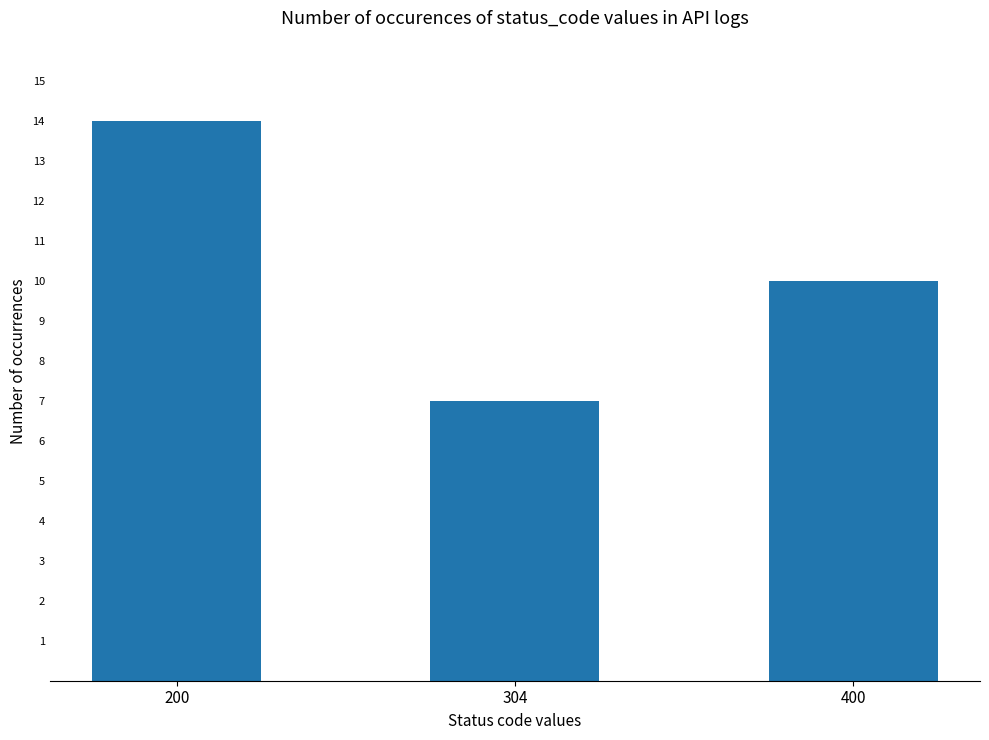

List the labels in order of value, largest first.

200, 400, 304